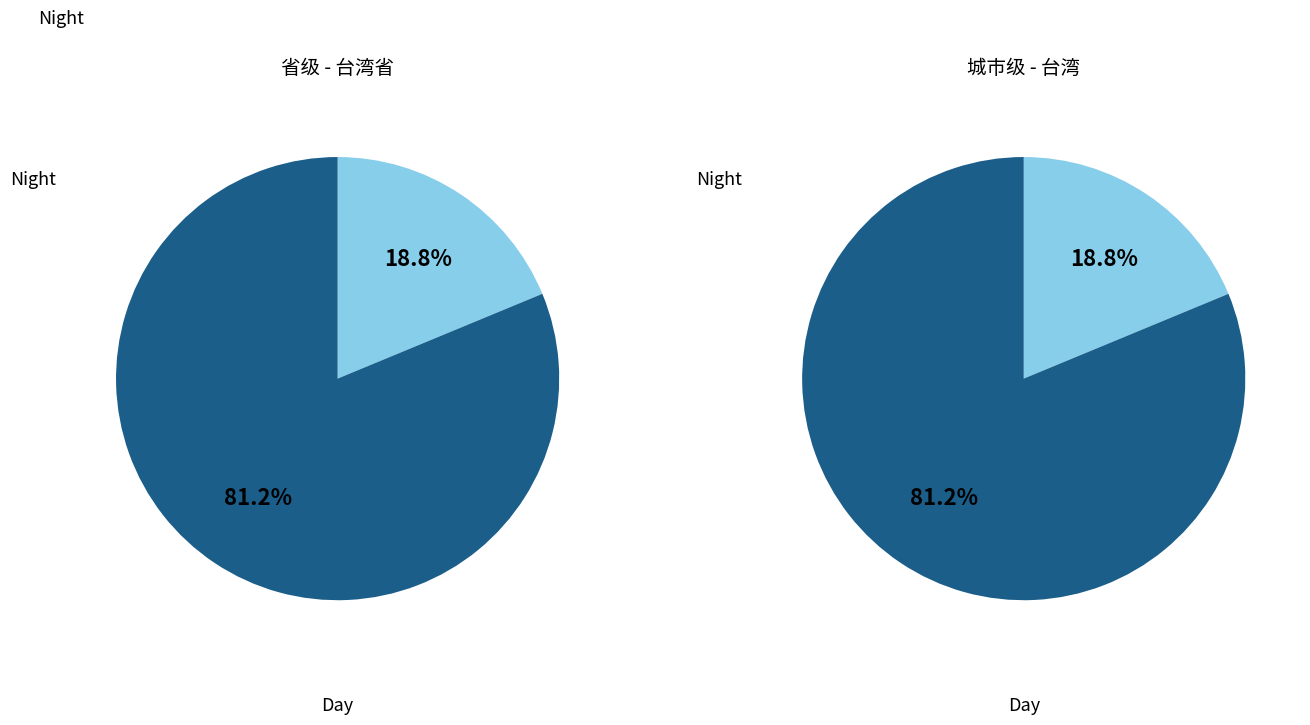

How much of the chart is everything except 城市级?

50.0%